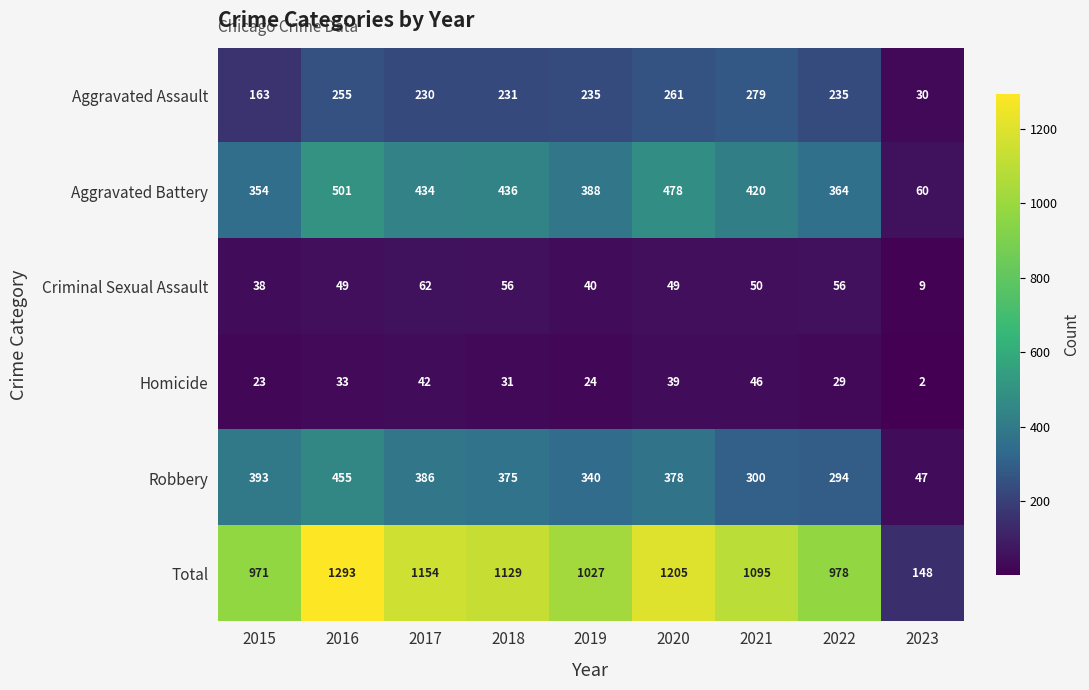

At 2018, list the series in order from largest to smallest.

Total, Aggravated Battery, Robbery, Aggravated Assault, Criminal Sexual Assault, Homicide